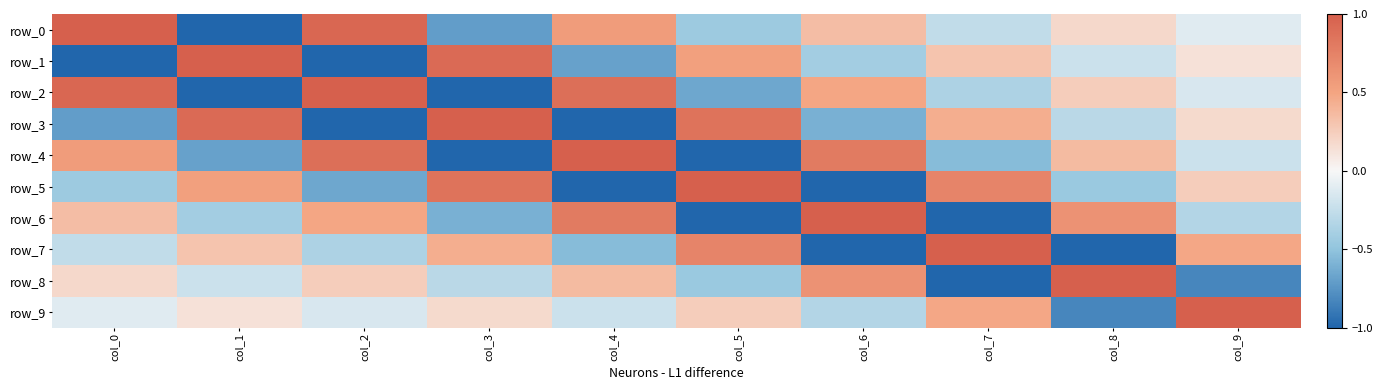

Where is row_1 nearest to the value 0?

col_9